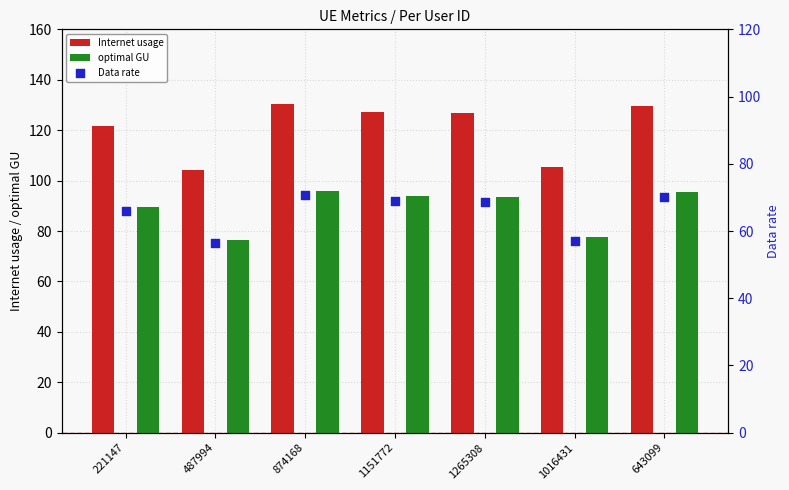

Which series contains the lowest Y value?

Data rate